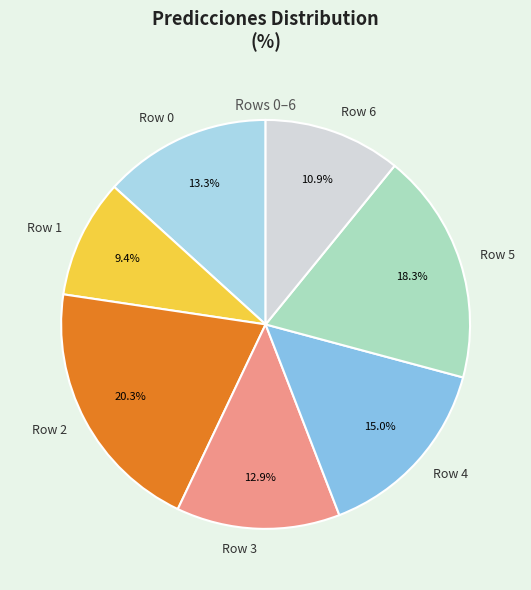

To the nearest percent, what is the combined percentage of Row 4 and Row 6?

26%